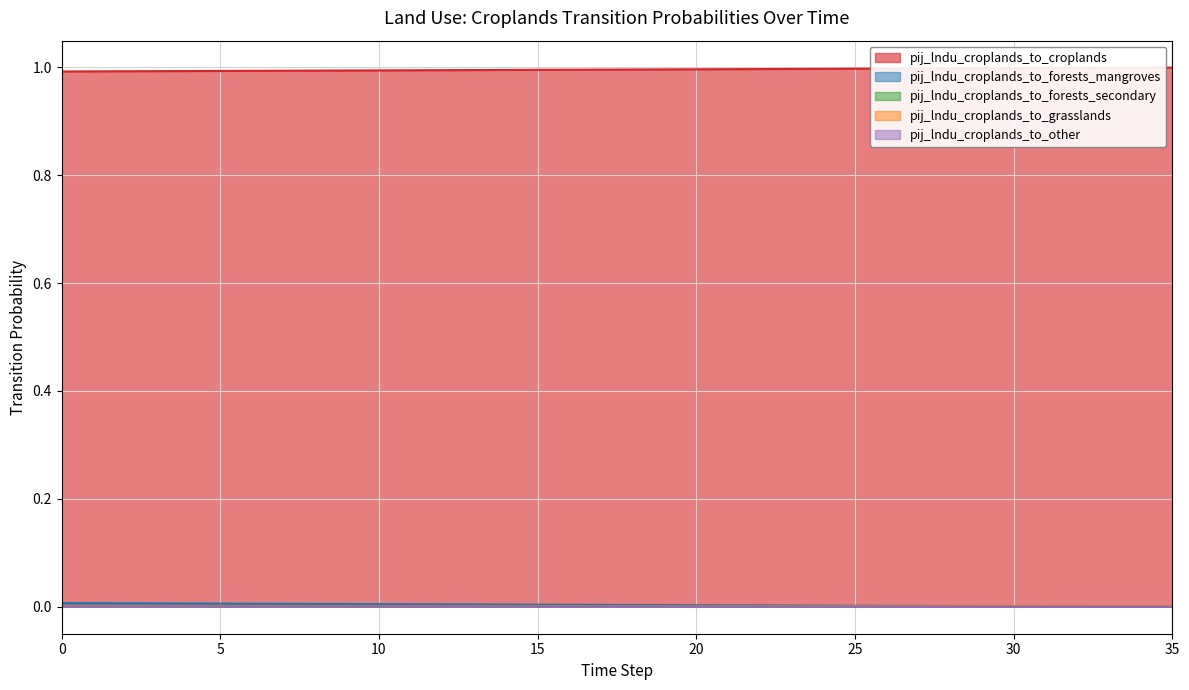

True or false: pij_lndu_croplands_to_croplands has a value of 1.6 at 25.

False